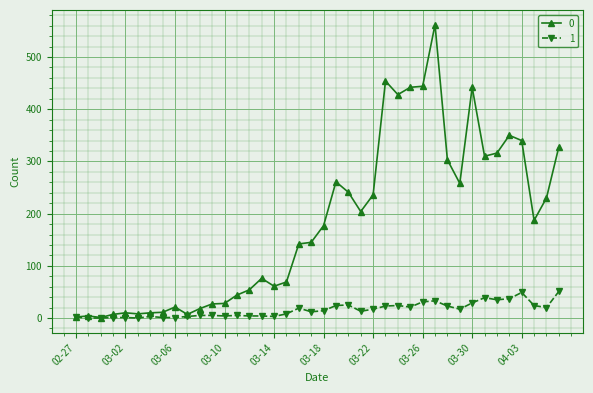

What is the average value of the 1 series?

16